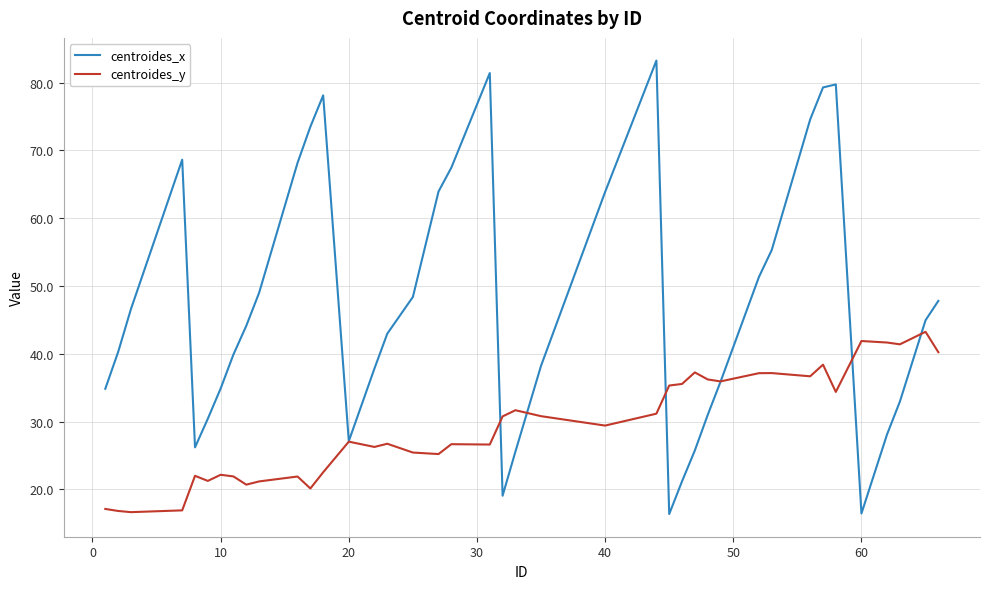

Rank the series by their maximum value, from lowest to highest.

centroides_y, centroides_x